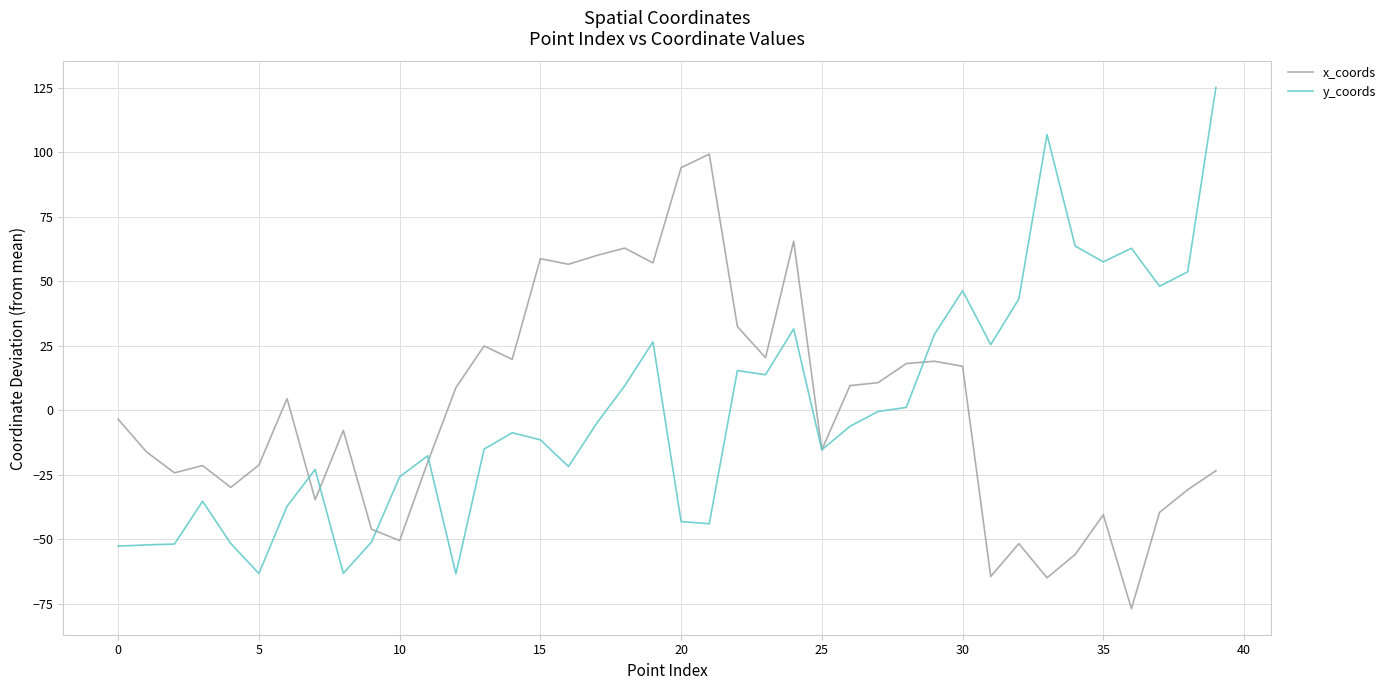

What is the lowest value of the x_coords series?

-76.9